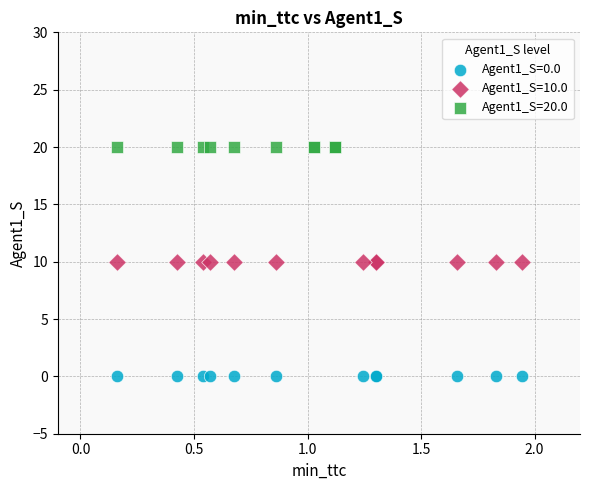

What are all the series names shown in the legend?

Agent1_S=0.0, Agent1_S=10.0, Agent1_S=20.0